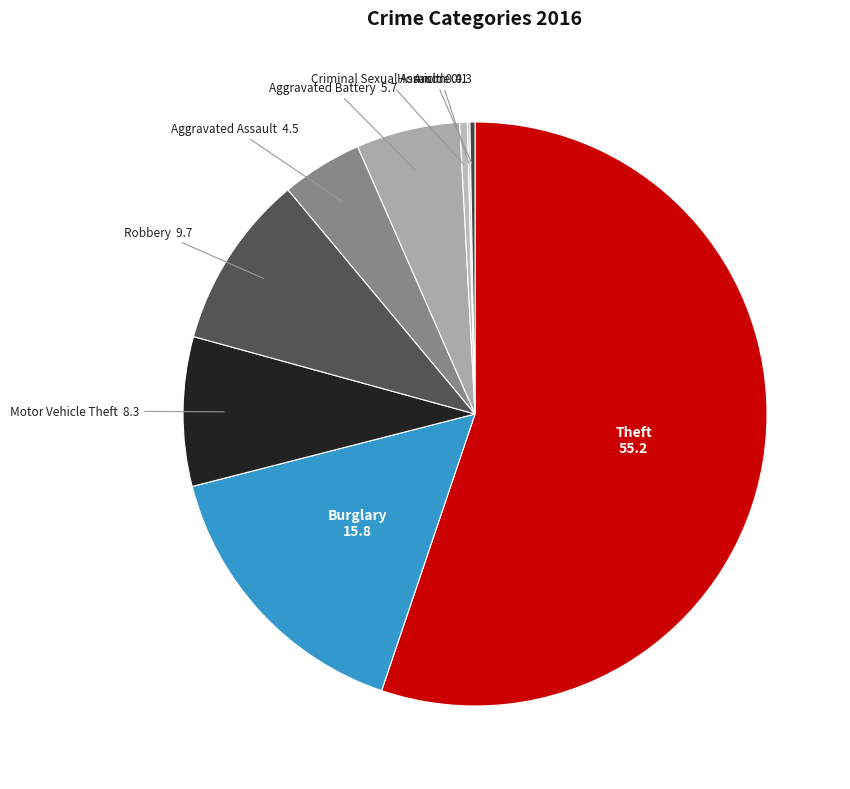

Is the sum of Burglary and Robbery greater than half?

No